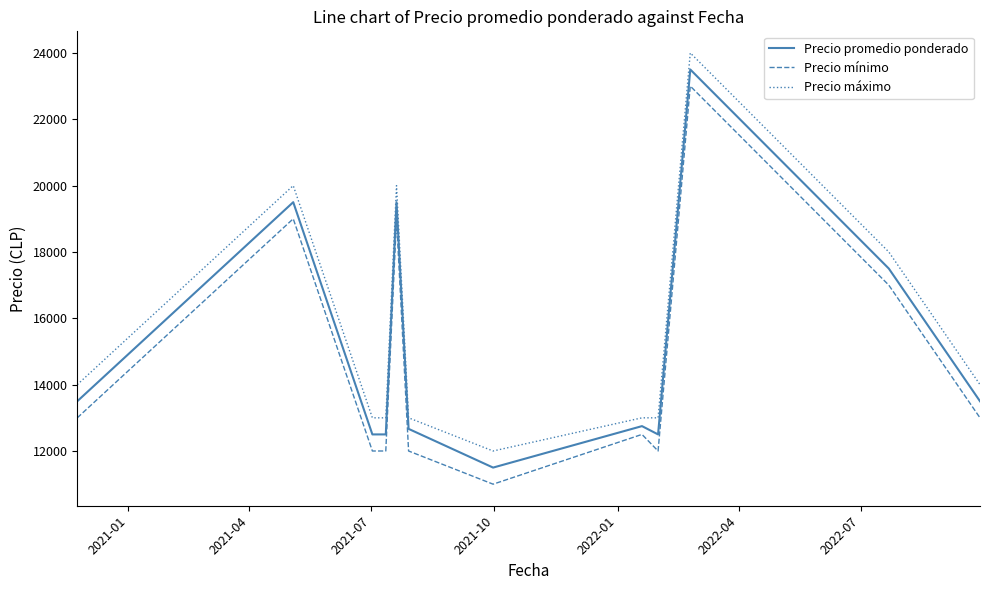

True or false: Precio mínimo and Precio promedio ponderado cross at least once.

False